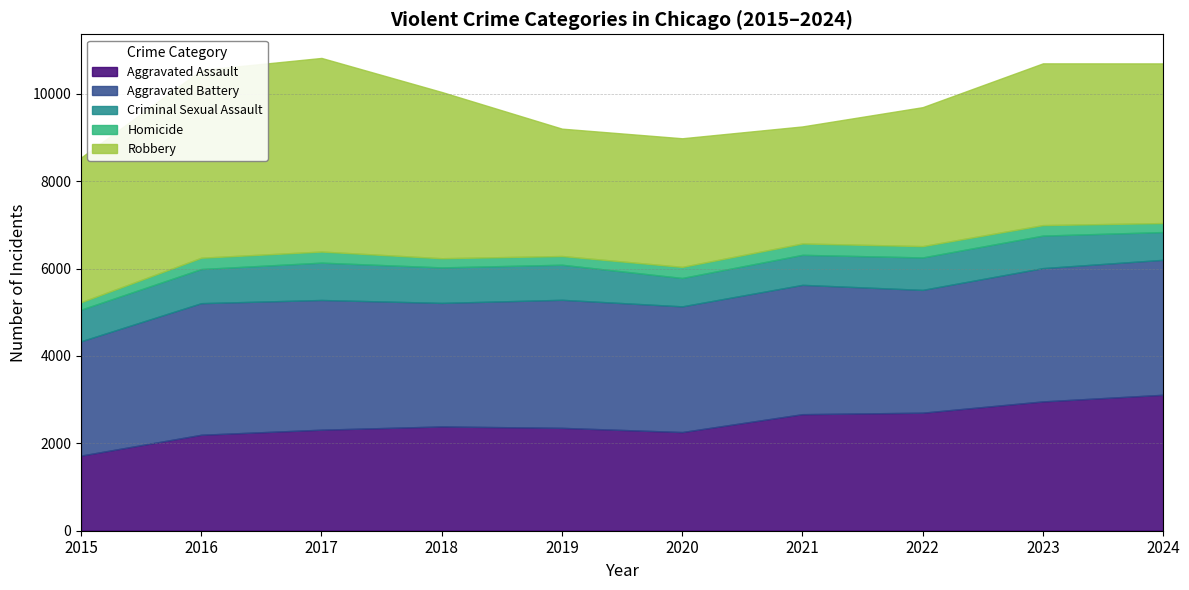

Does the chart display data point markers on the line(s)?

No